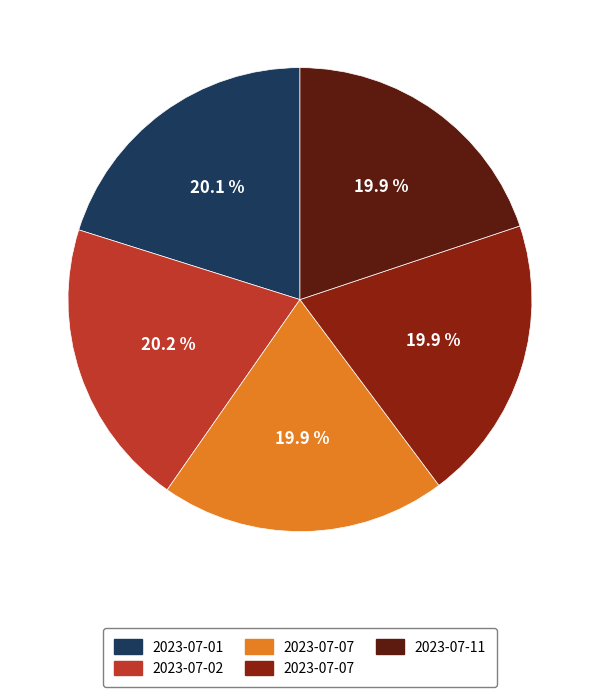

Is there any slice that represents more than half of the pie?

No